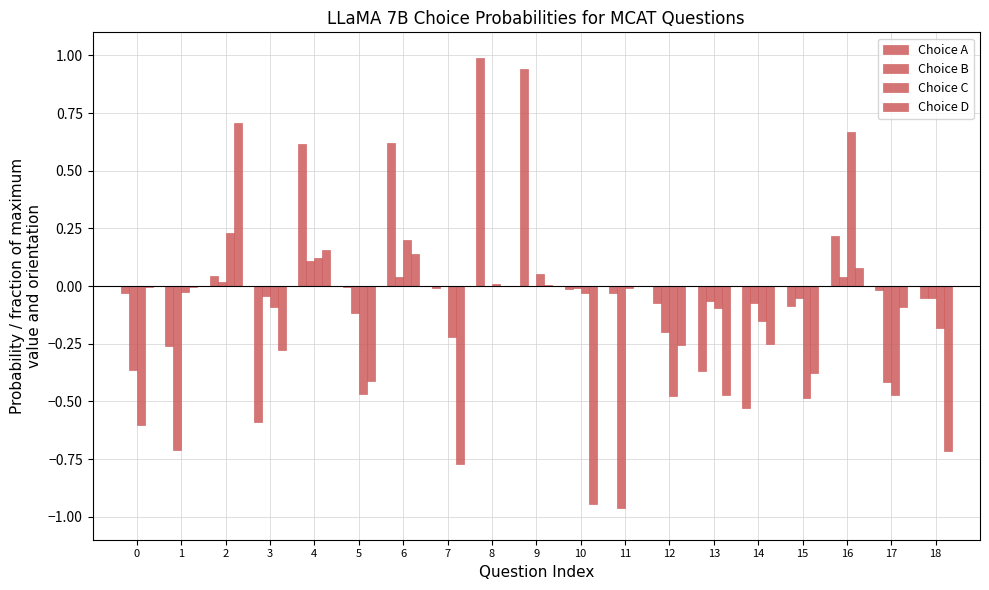

Does the chart contain stacked bars?

No